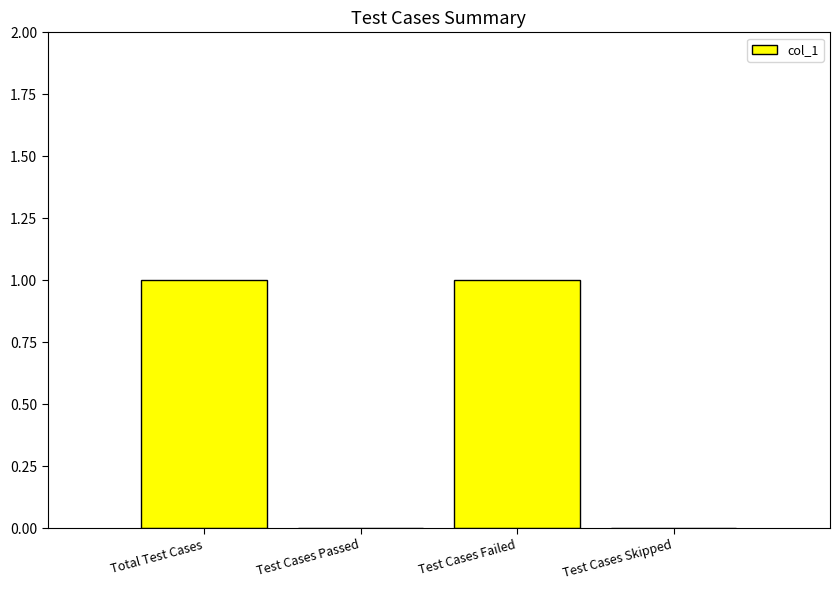

What is the difference between the values at Total Test Cases and Test Cases Skipped?

1